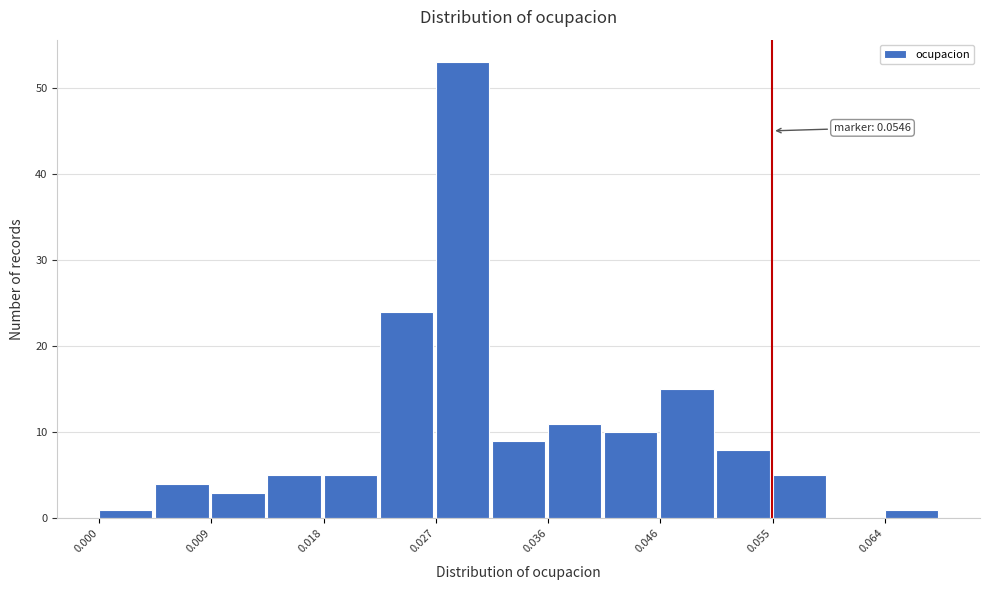

Over which range of the x-axis is the bar tallest?

0.027 to 0.032